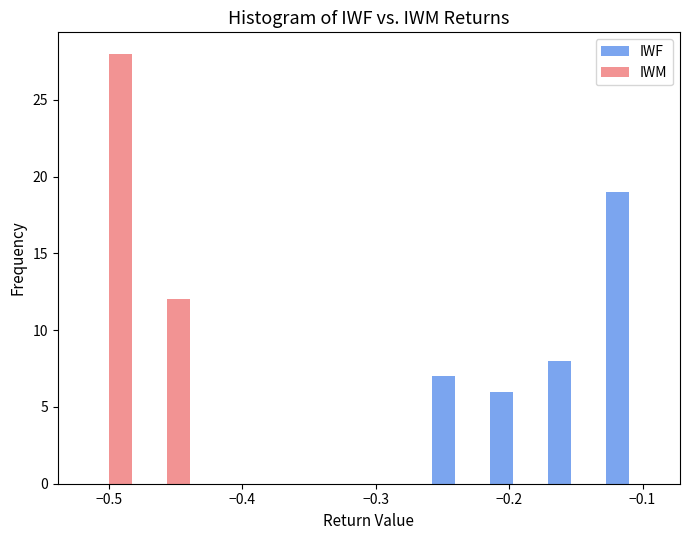

In the IWM series, which range on the x-axis has the tallest bar?

-0.52 to -0.48